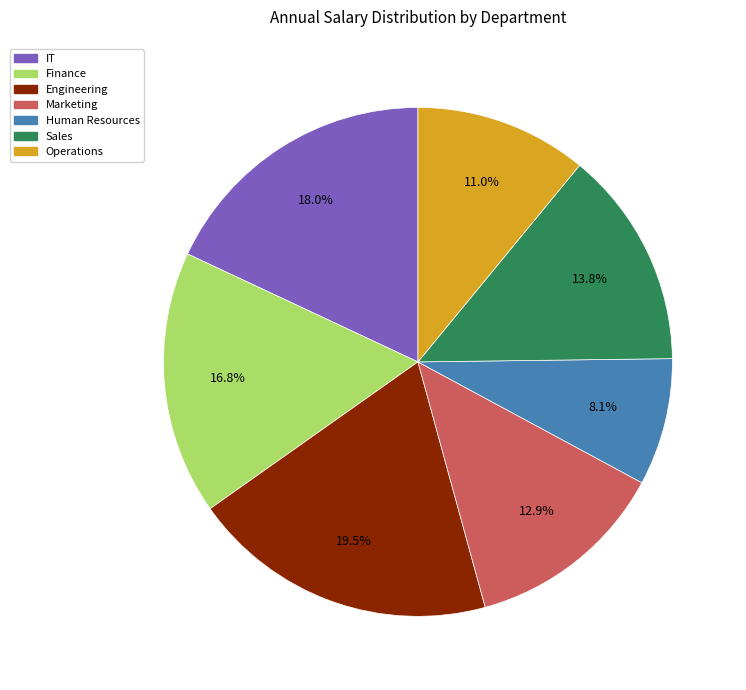

Rank the categories by value from lowest to highest.

Human Resources, Operations, Marketing, Sales, Finance, IT, Engineering